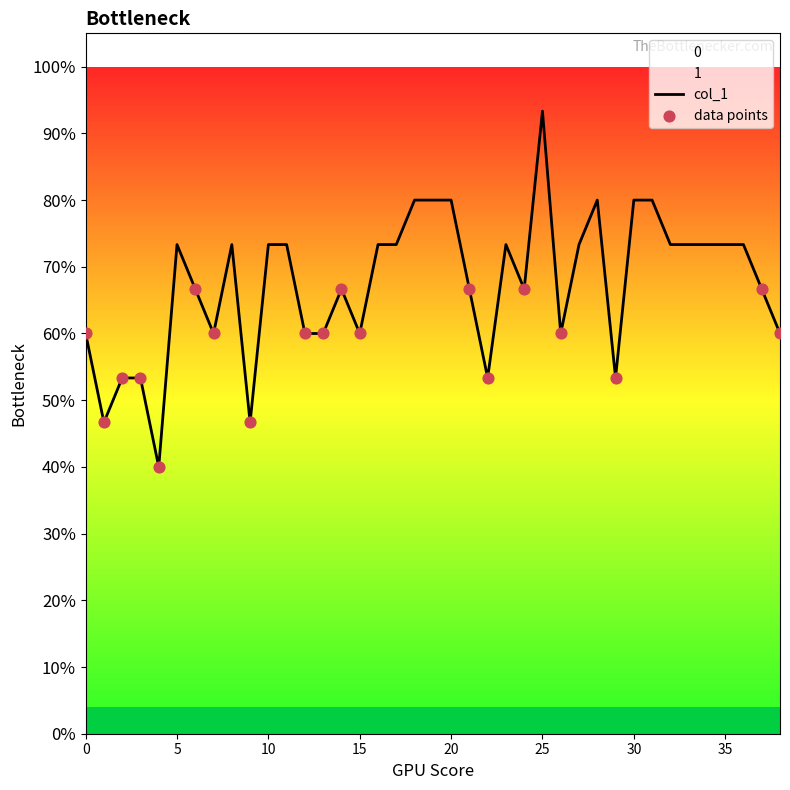

Which has a higher value, 21 or 19?

19